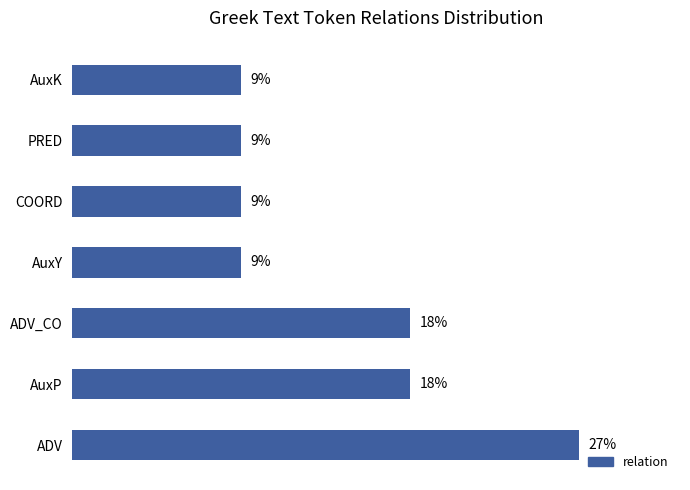

Between ADV_CO and AuxY, which is larger?

ADV_CO